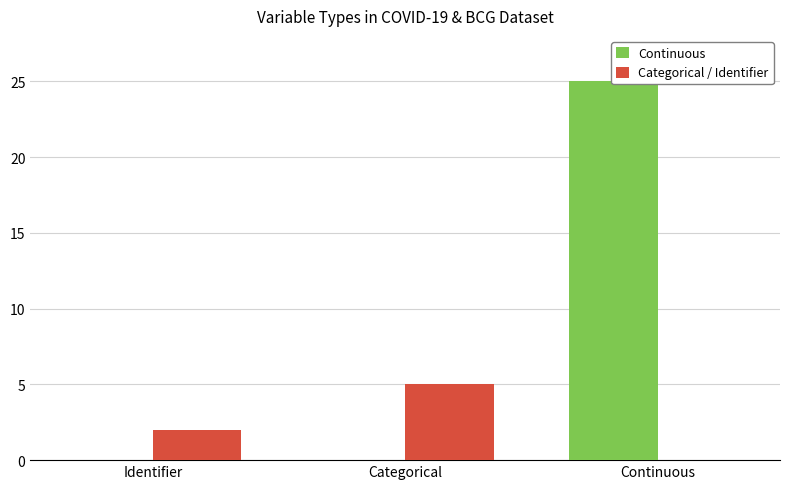

List the labels in order of Categorical / Identifier value, largest first.

Categorical, Identifier, Continuous